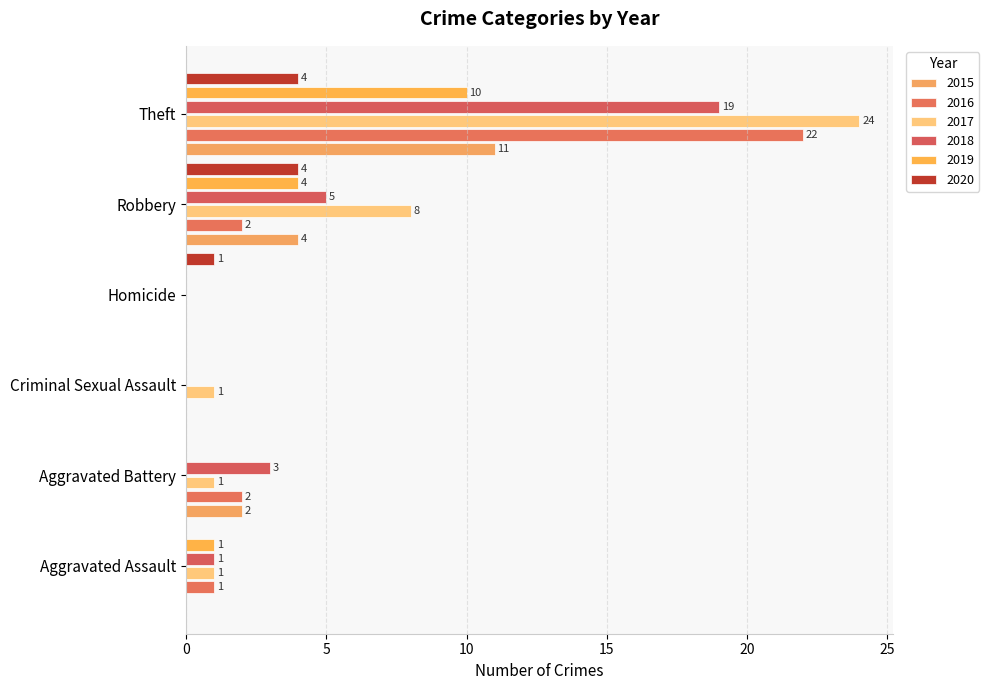

How many positive values does the 2016 series have?

4